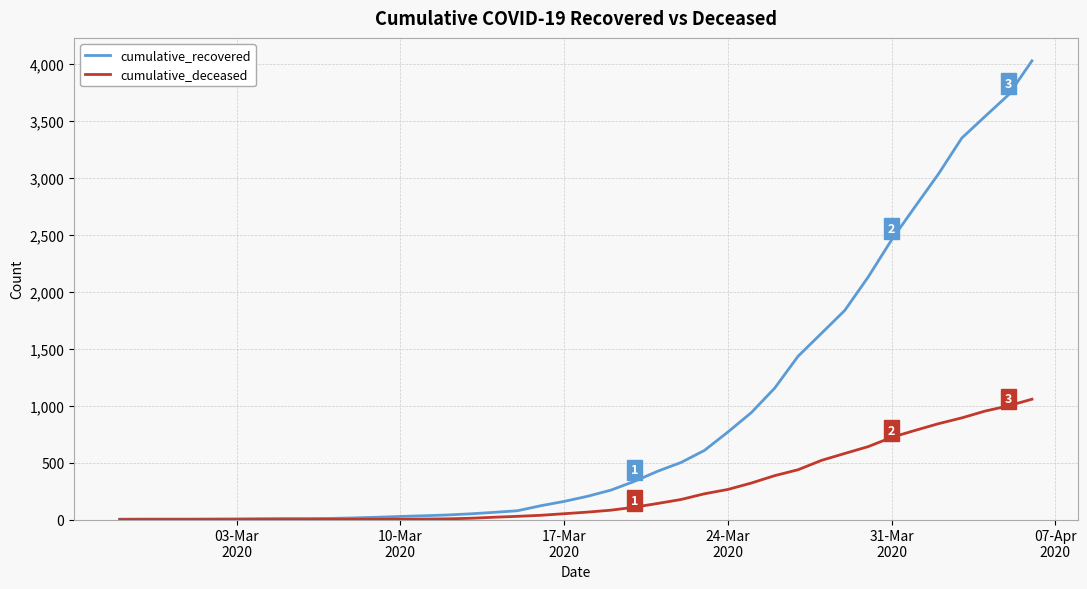

What is the greatest value displayed?

4026